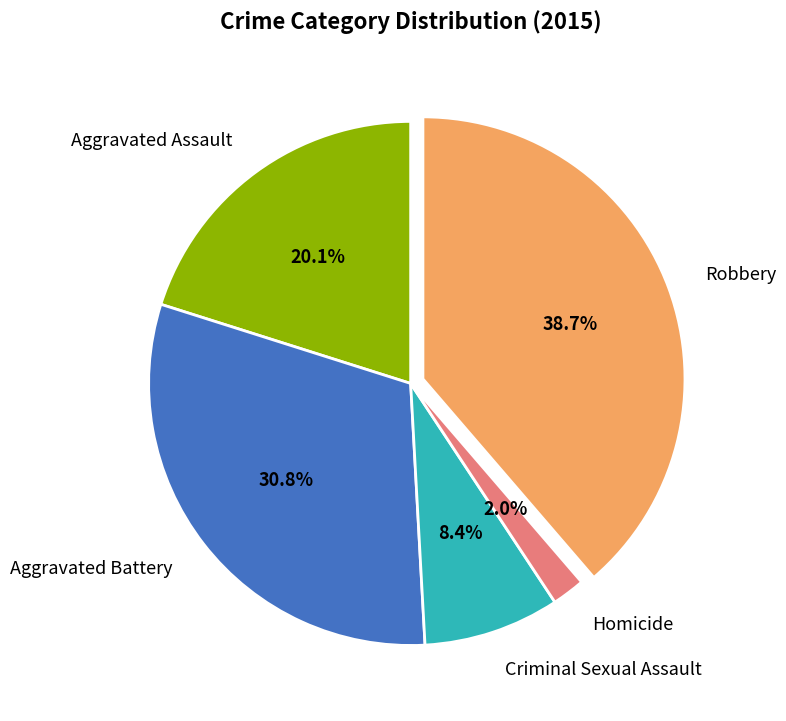

Count the number of slices in the pie.

5